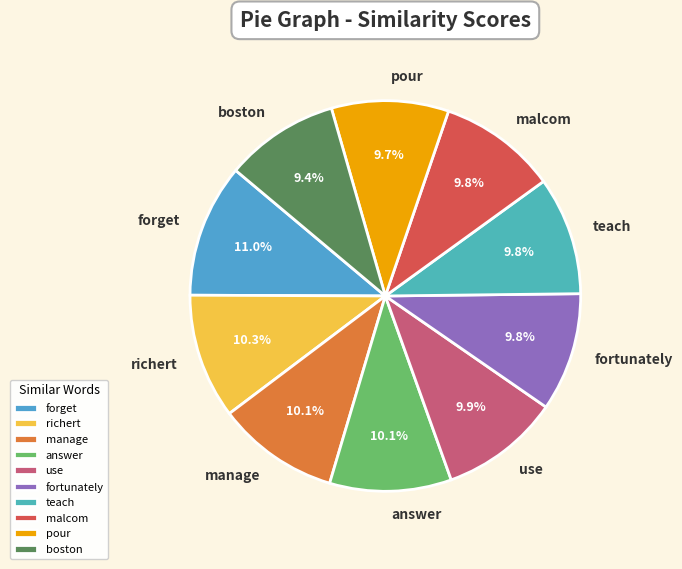

To the nearest percent, what is the difference between the largest and smallest slice percentages?

2%